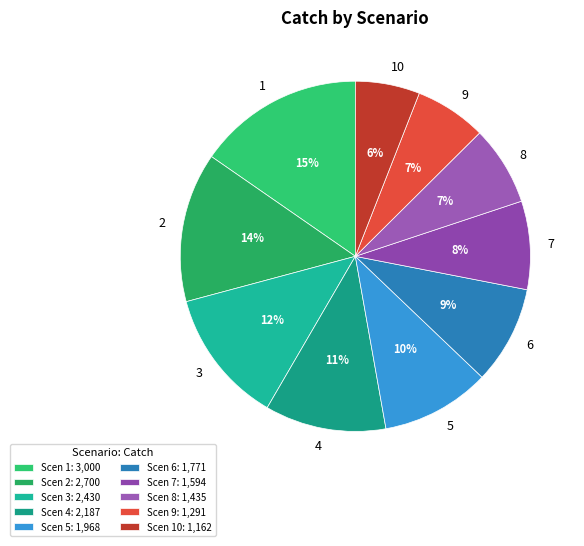

Is the sum of 6 and 5 greater than half?

No